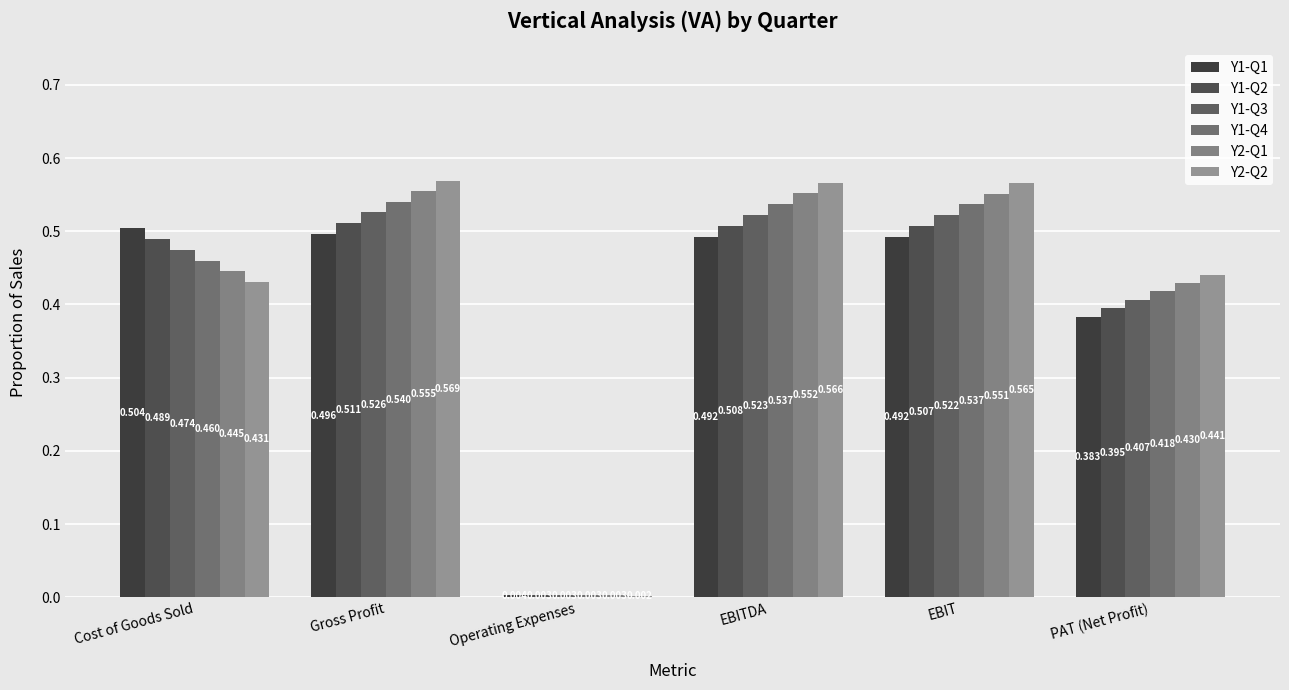

What value does the Y2-Q2 series have at EBITDA?

0.6